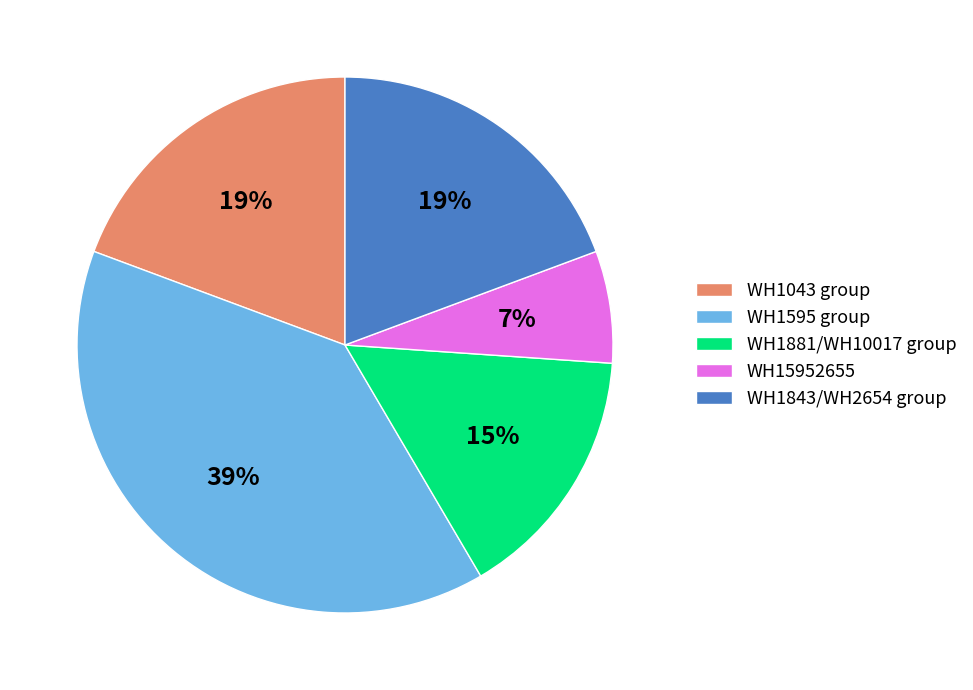

Does any single category account for the majority?

No